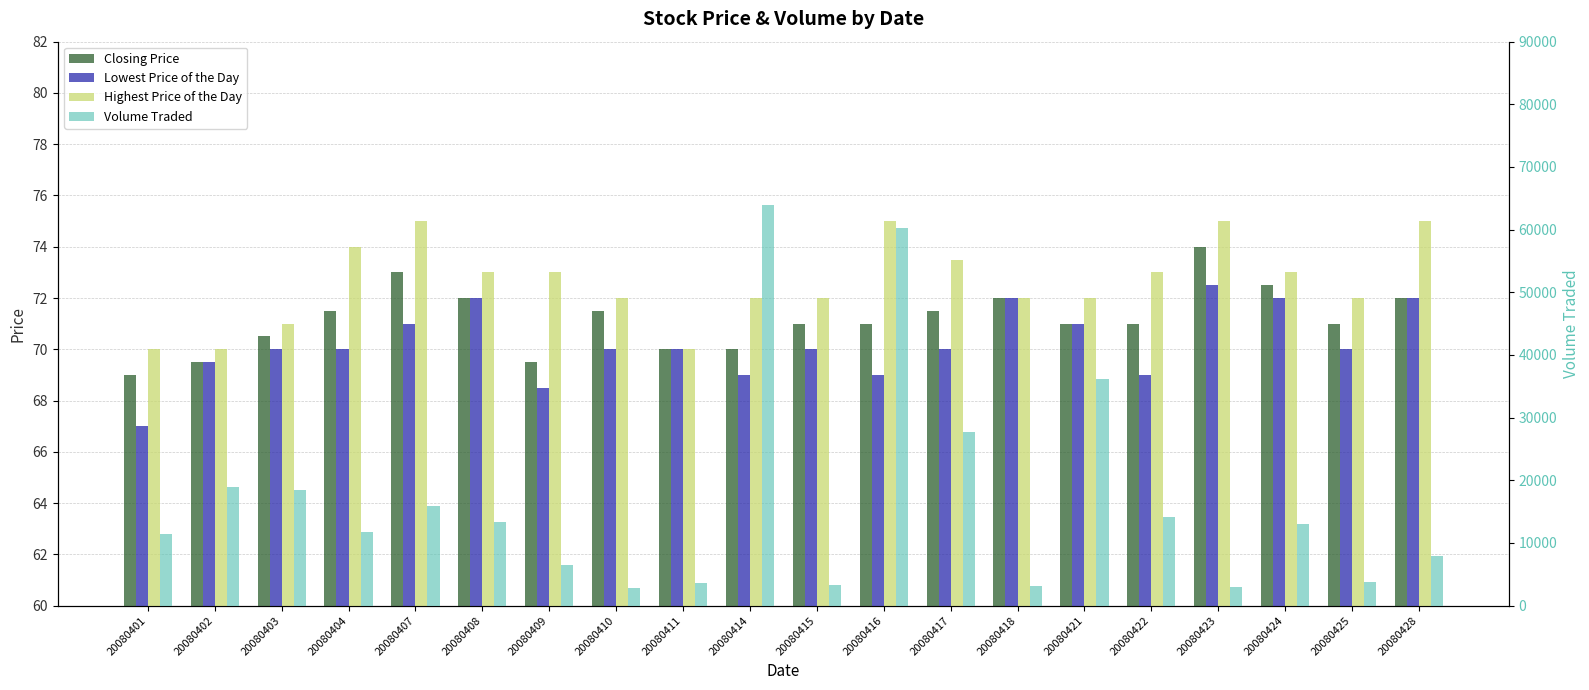

What is the difference between the highest and lowest values at 20080404?

11730.0